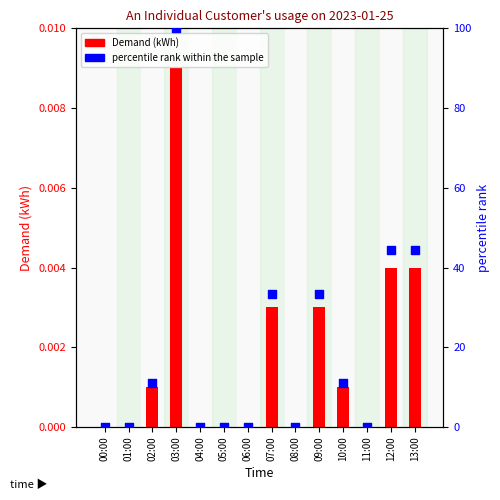

Is the value of percentile rank within the sample at 08:00 greater than the value of Demand (kWh) at 02:00?

Yes